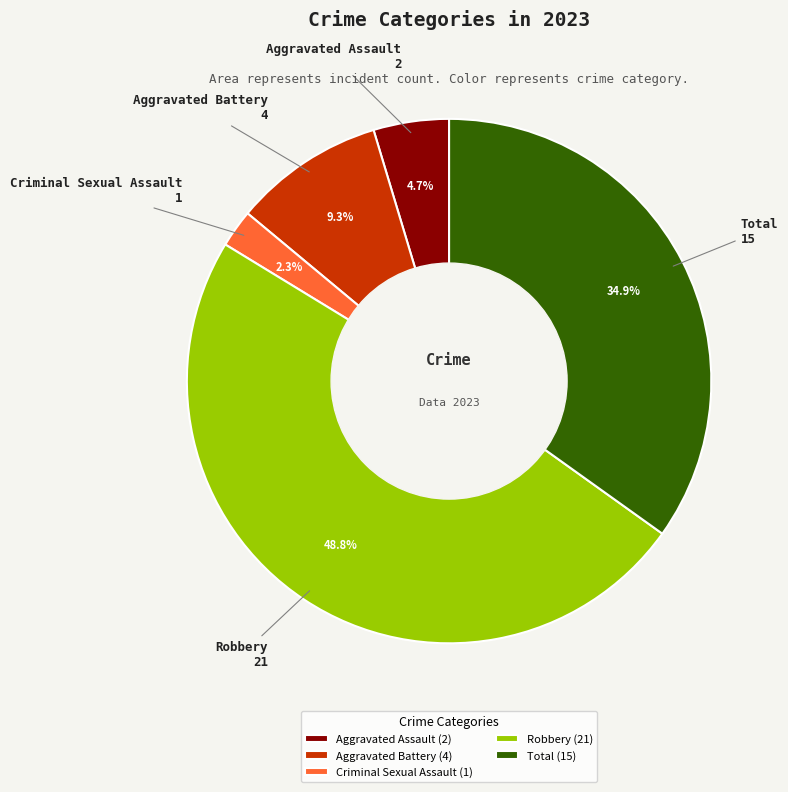

Rank the categories by value from highest to lowest.

Robbery, Total, Aggravated Battery, Aggravated Assault, Criminal Sexual Assault